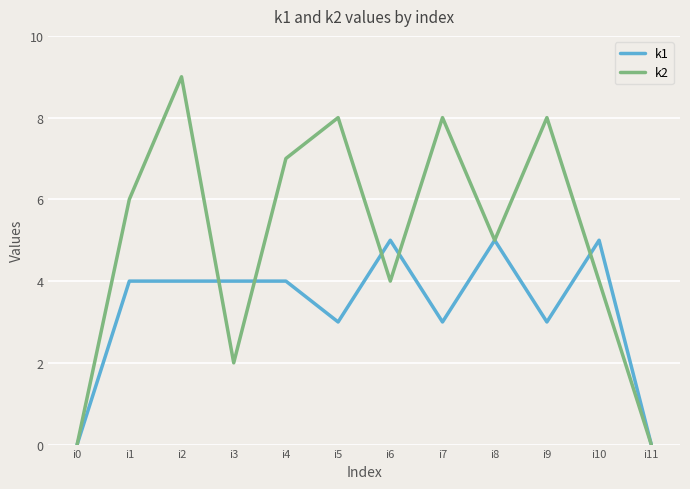

Rank the series at i3 from lowest to highest value.

k2, k1